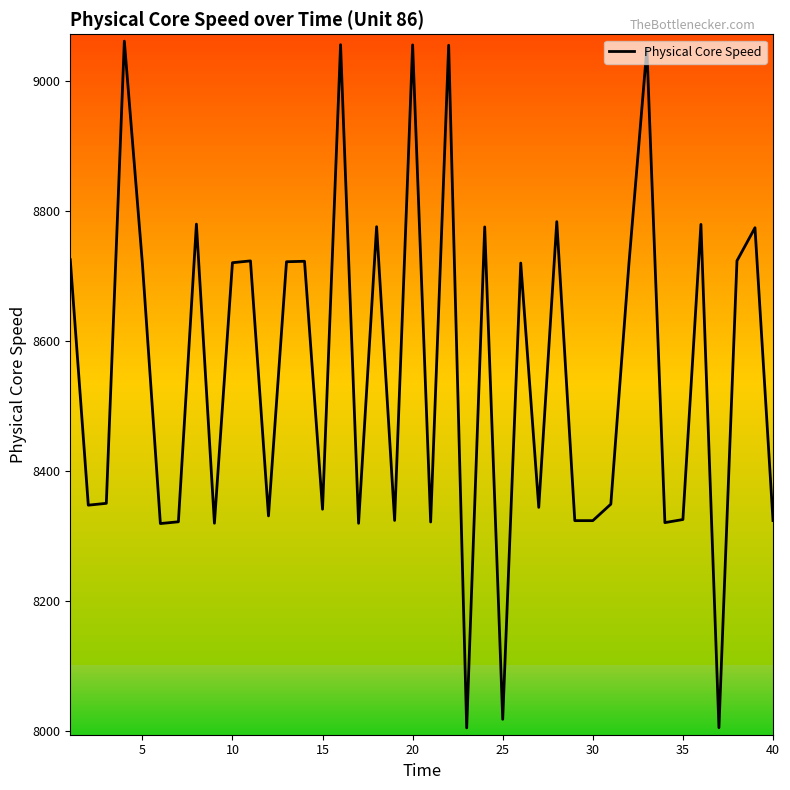

What is the greatest value displayed?

9061.8